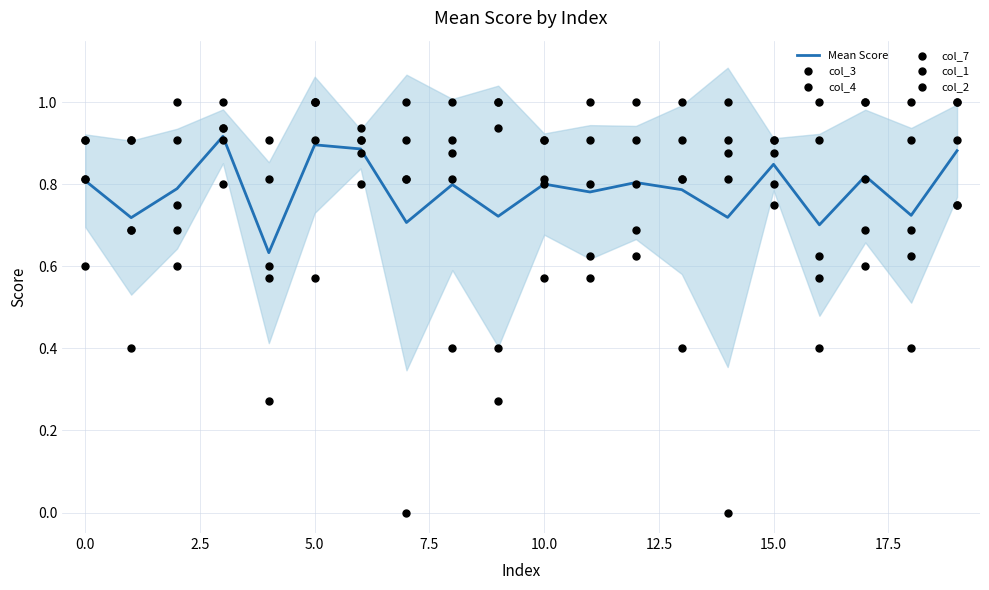

Which series contains the highest Y value?

col_3